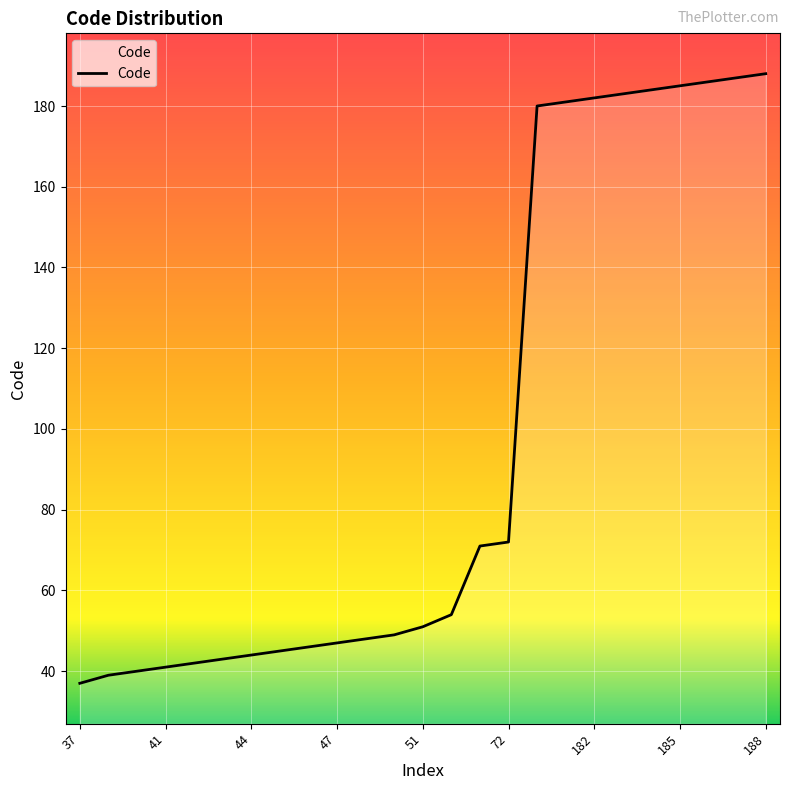

How many categories are shown in the chart?

25